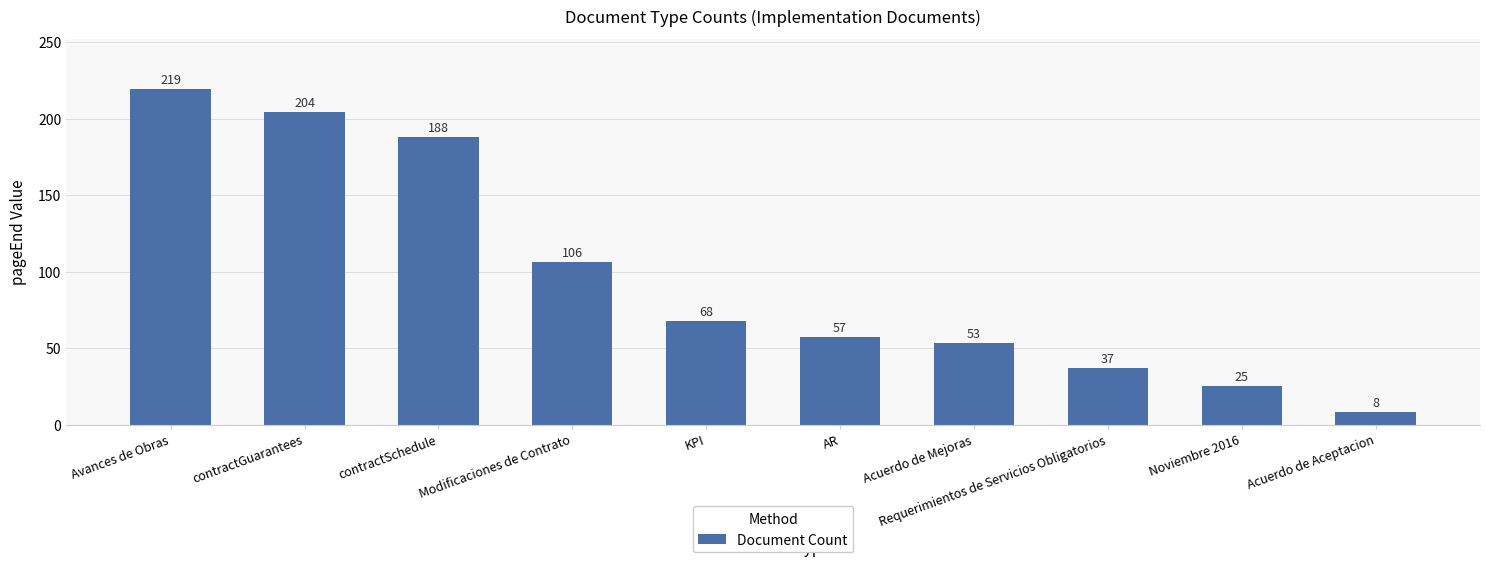

What is the ratio of the value at Avances de Obras to the value at Requerimientos de Servicios Obligatorios?

5.9